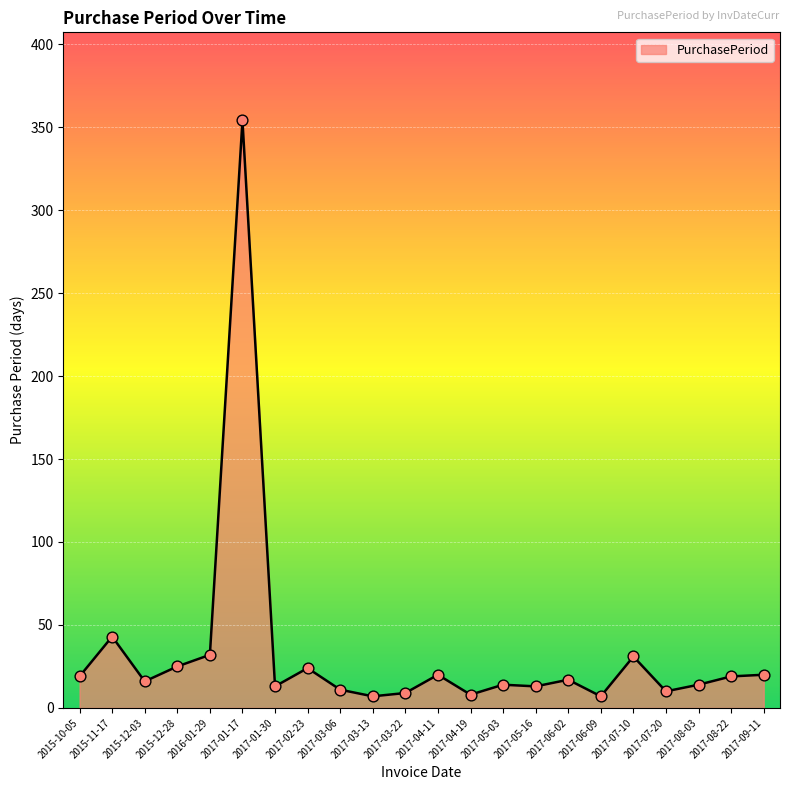

What is the change in value from 2015-10-05 to 2017-05-03?

-5